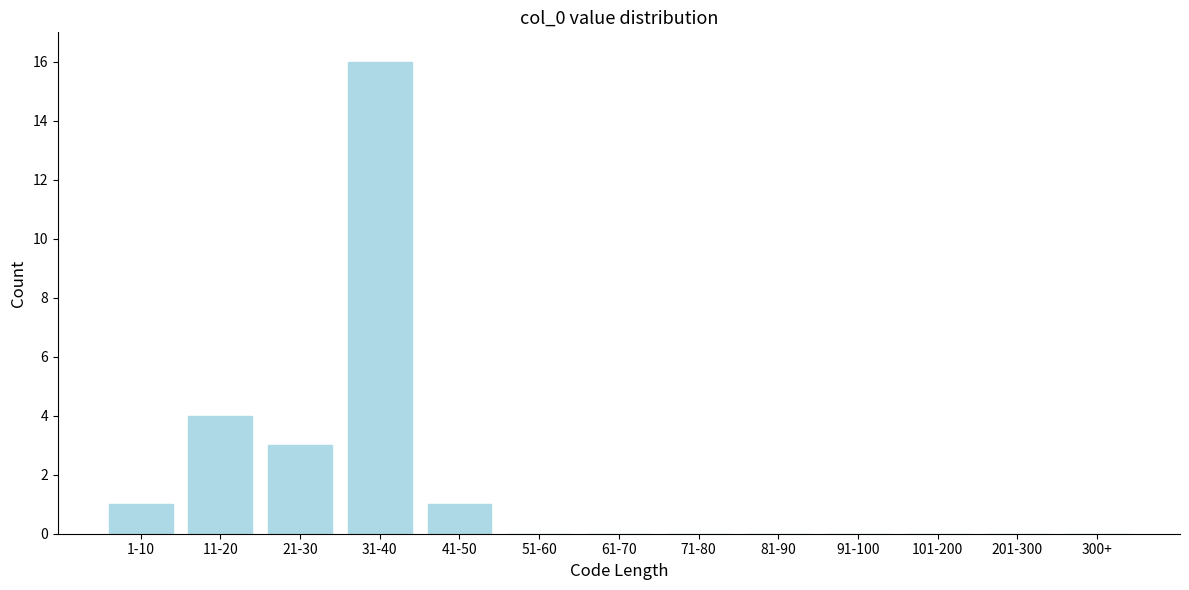

Reading left to right, extract all data points from this chart.

1-10=1	11-20=4	21-30=3	31-40=16	41-50=1	51-60=0	61-70=0	71-80=0	81-90=0	91-100=0	101-200=0	201-300=0	300+=0